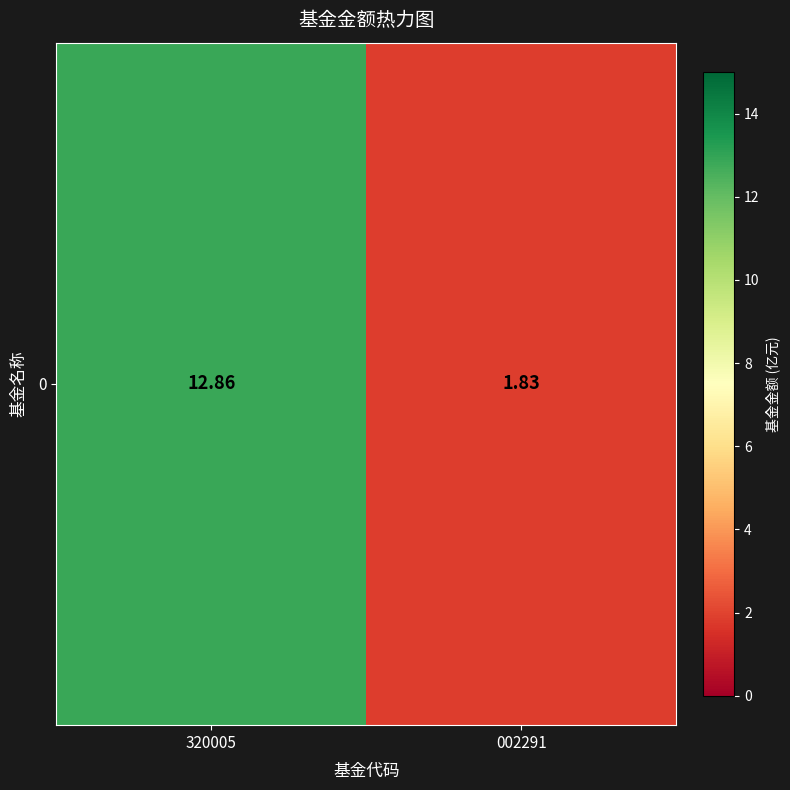

List the labels in order of value, smallest first.

002291, 320005